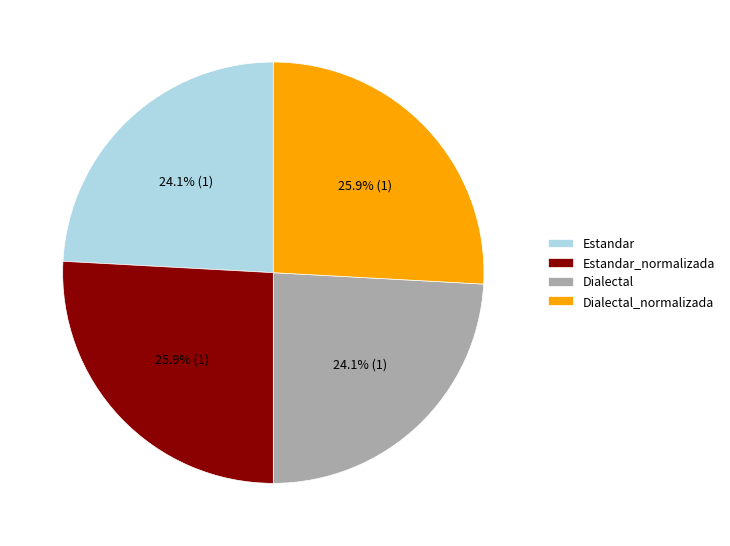

What percentage is NOT represented by Estandar_normalizada?

74.1%